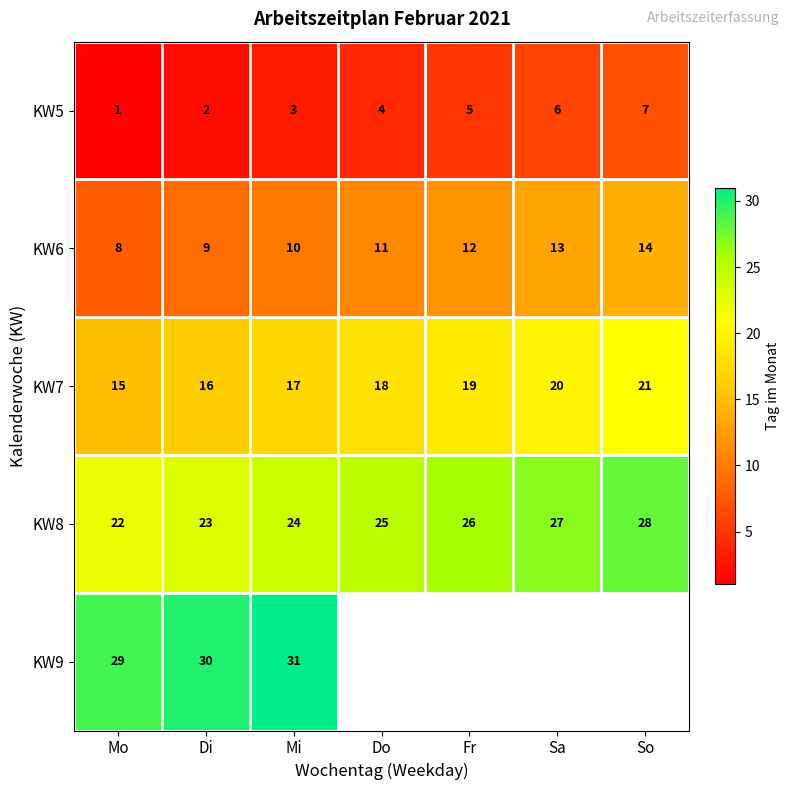

What is the difference between the highest and lowest values at Di?

28